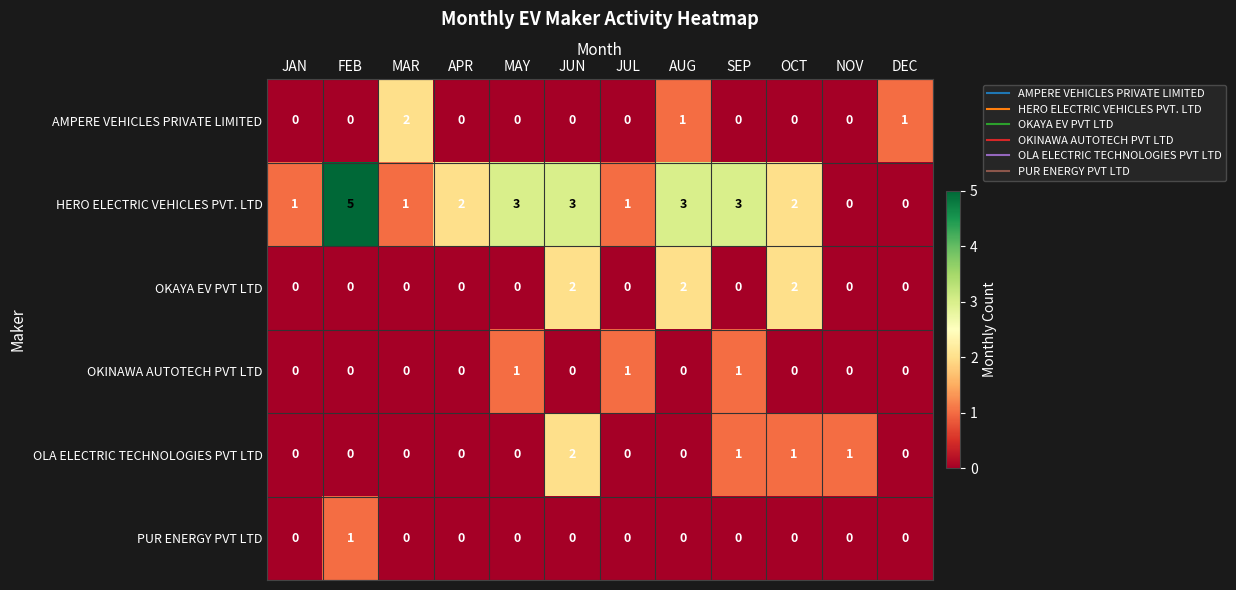

What is the total value across all series at SEP?

5